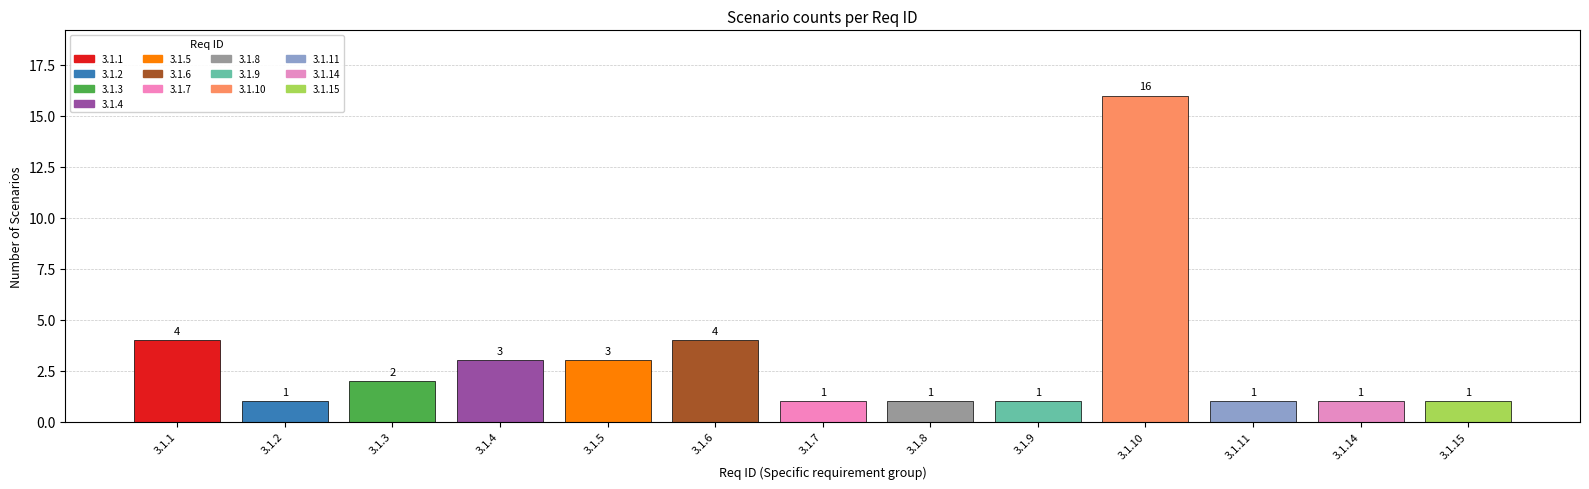

What is the value of the 4th bar from the left?

3